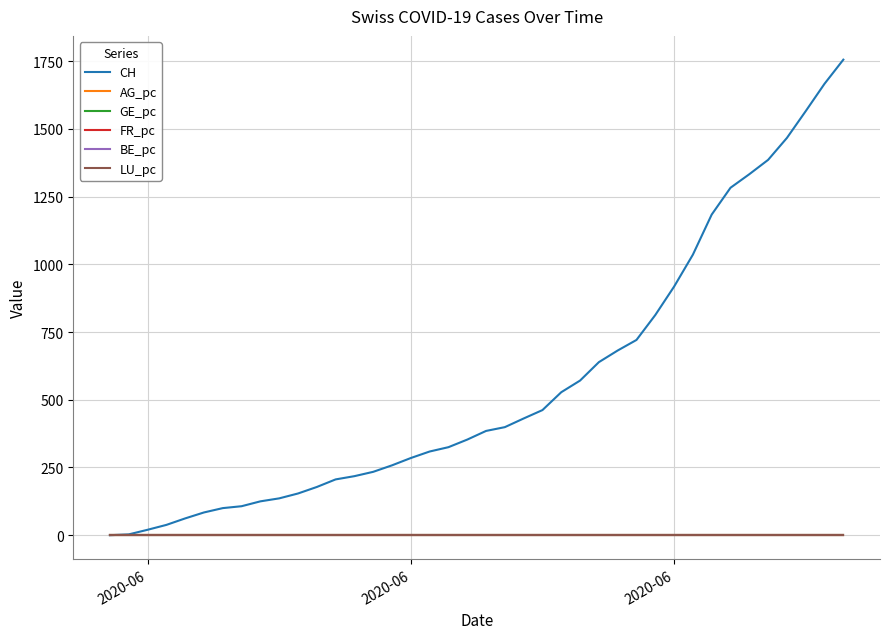

What is the maximum value for CH?

1756.0